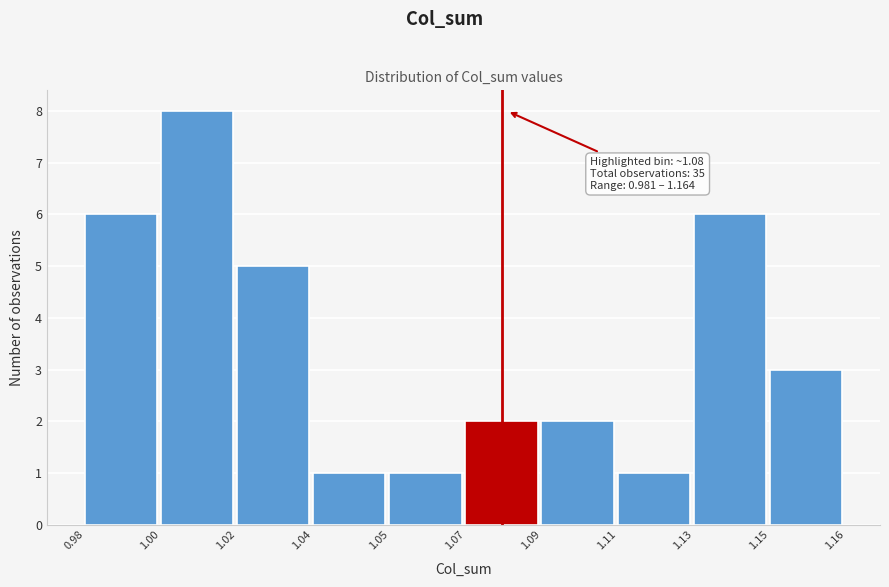

Reading left to right, list all the values displayed in this chart.

6	8	5	1	1	2	2	1	6	3